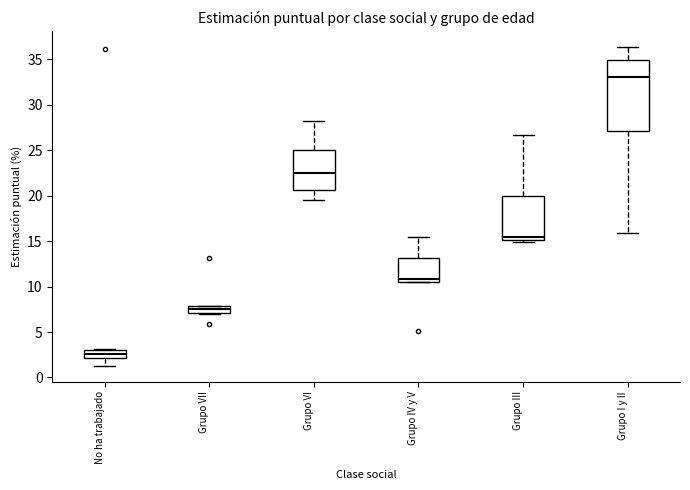

Which box is the tallest, from its lower edge to its upper edge?

Grupo I y II